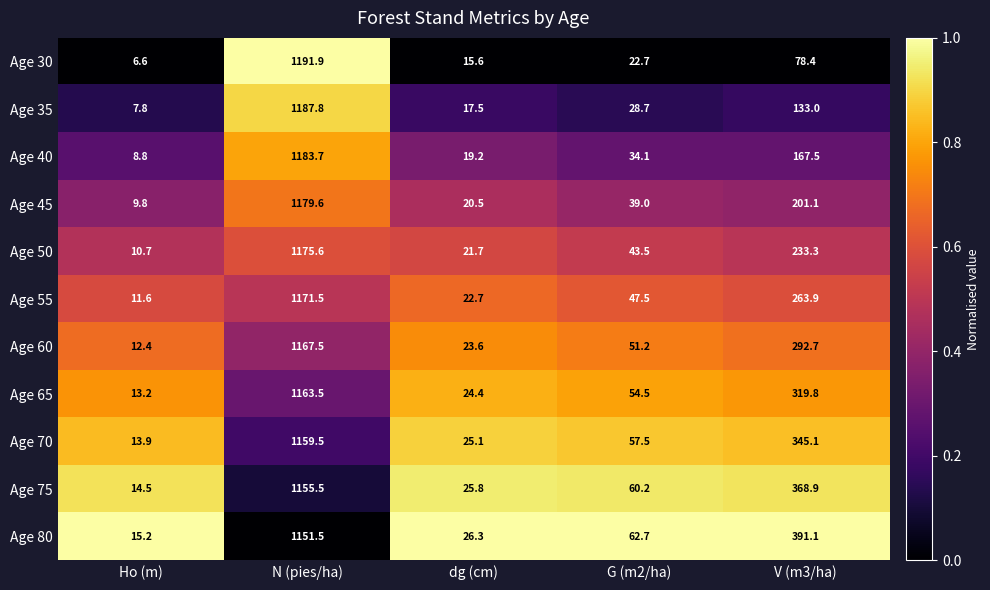

At which category is the sum across all series the highest?

N (pies/ha)